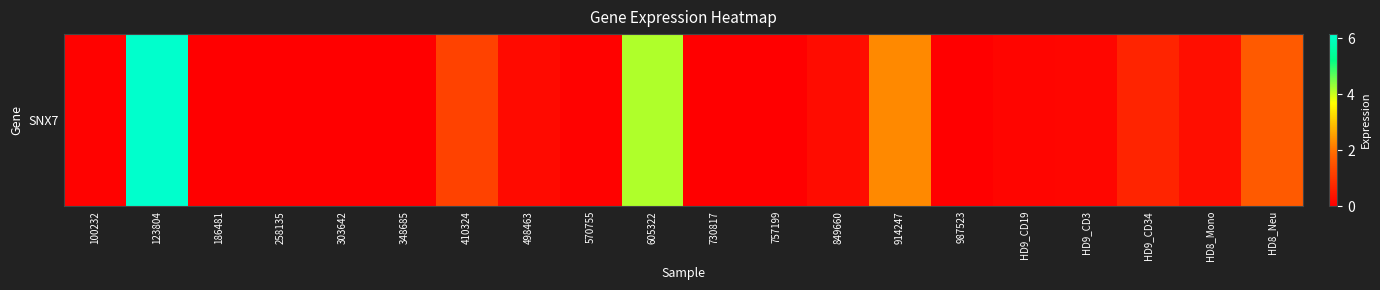

The chart shows a value of 2.5 at HD8_Neu. True or false?

False